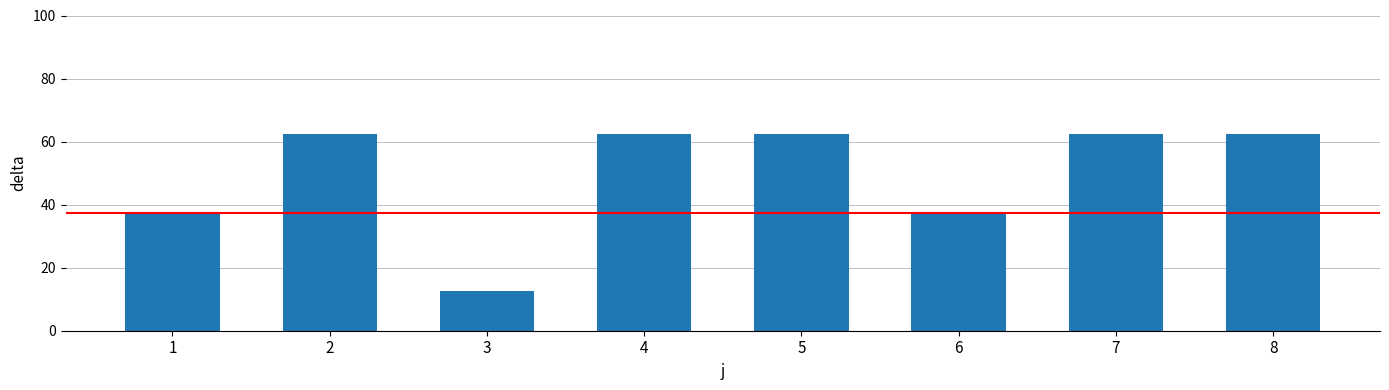

How many bars are there in total?

8